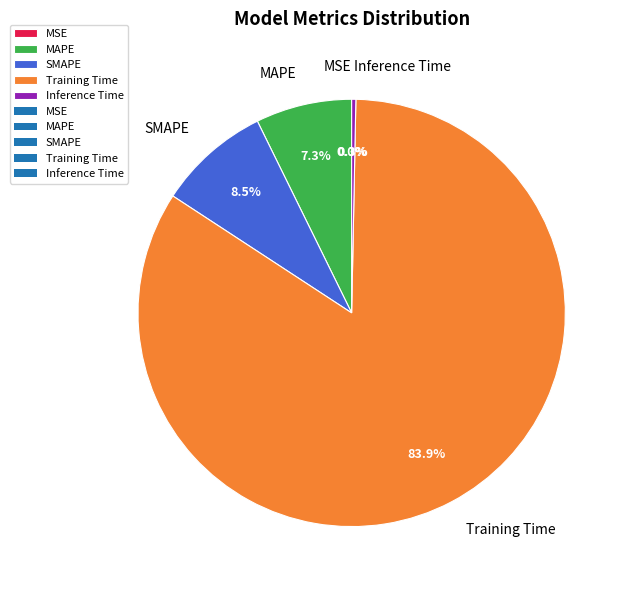

Combined, do Inference Time and MAPE account for over 50%?

No